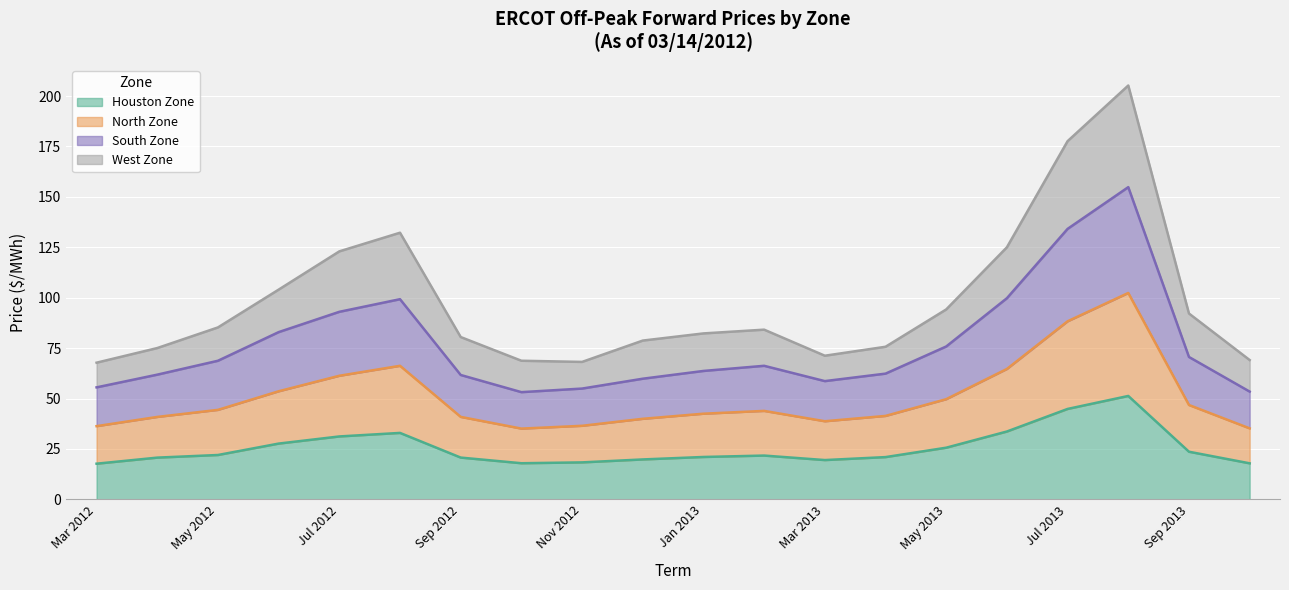

How many lines are shown in the chart?

4